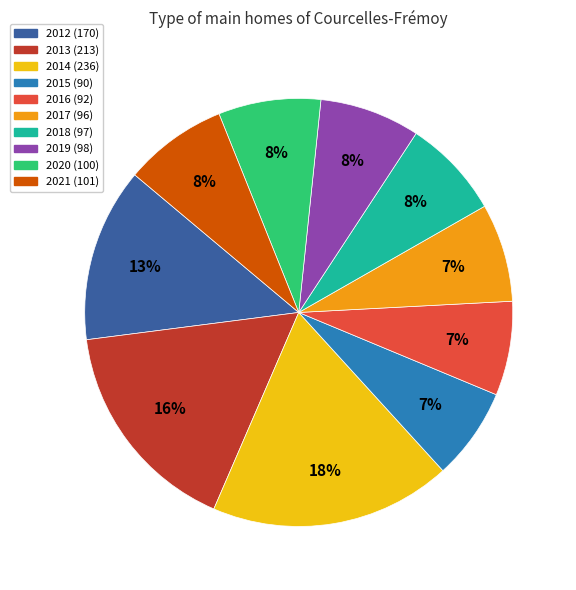

Approximately how many times larger is the value at 2012 compared to 2013?

0.8